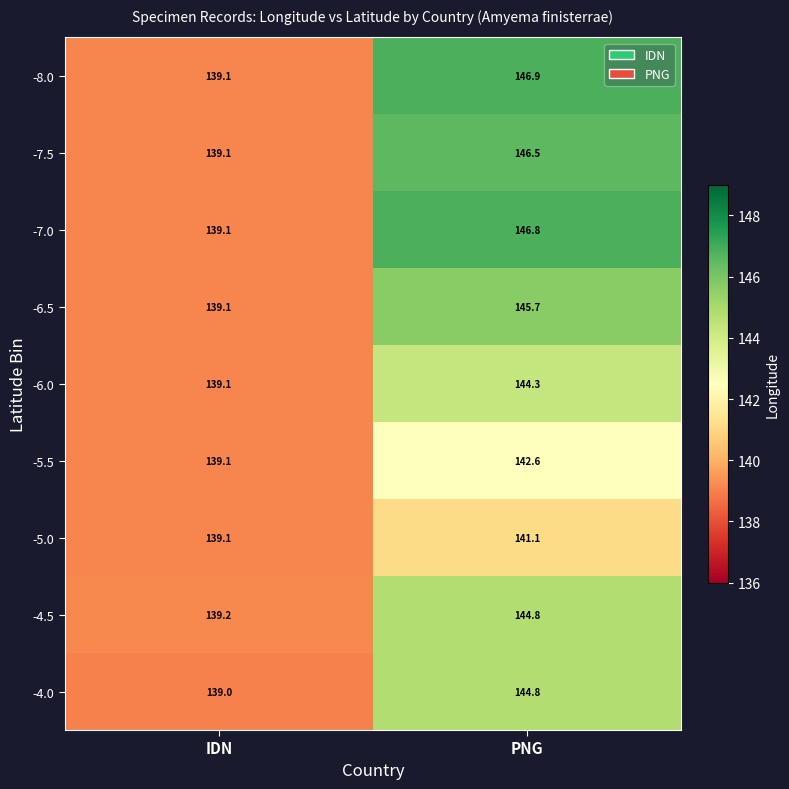

True or false: -6.0 has a value of 192.5 at IDN.

False